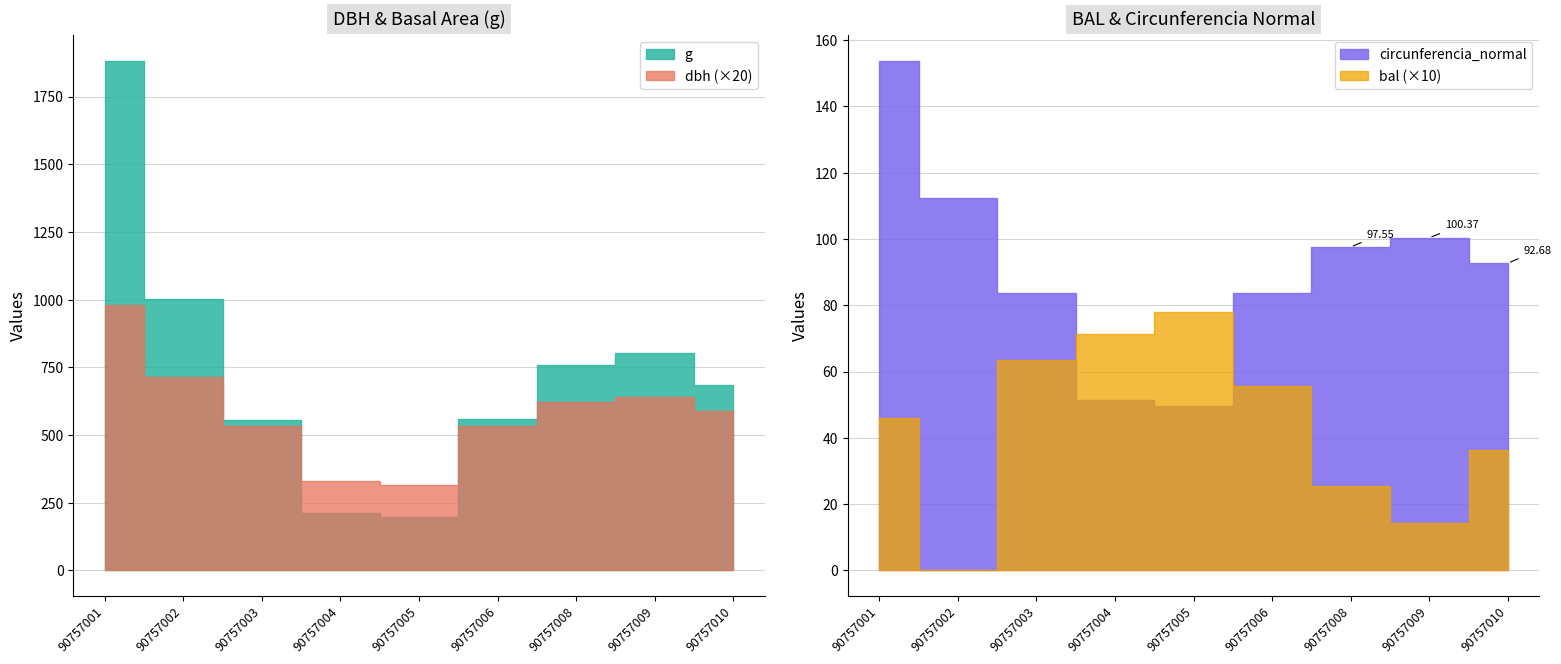

True or false: dbh and bal intersect in this chart.

False